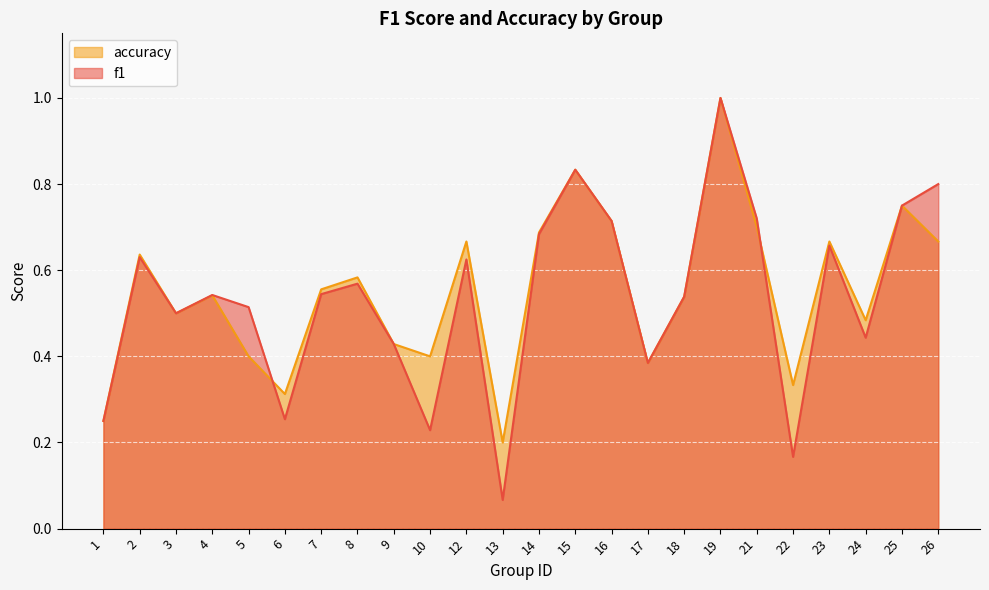

At which label does accuracy reach its peak?

19